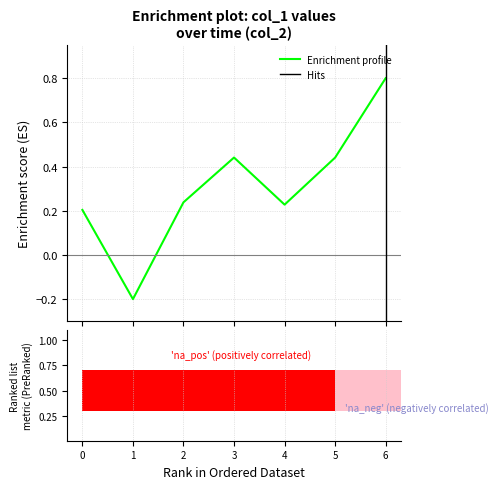

Which label corresponds to the largest value in the chart?

6